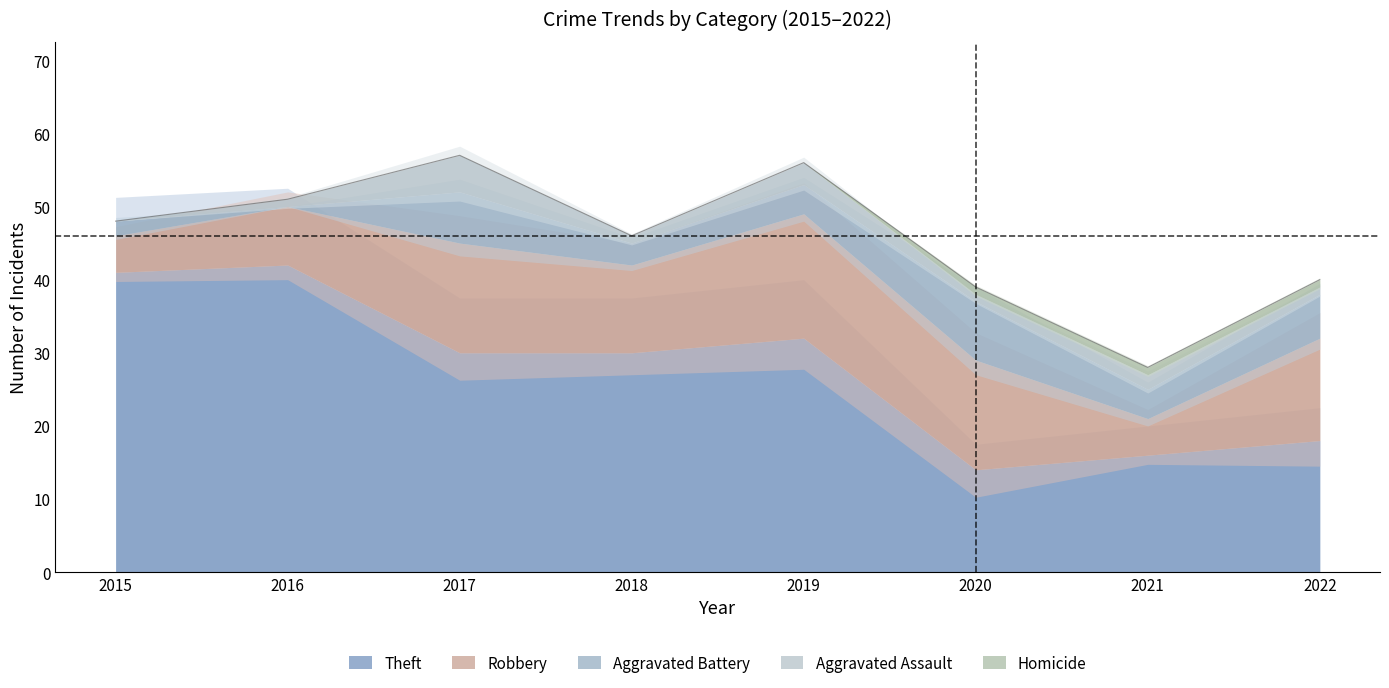

True or false: Theft and Aggravated Battery cross at least once.

False